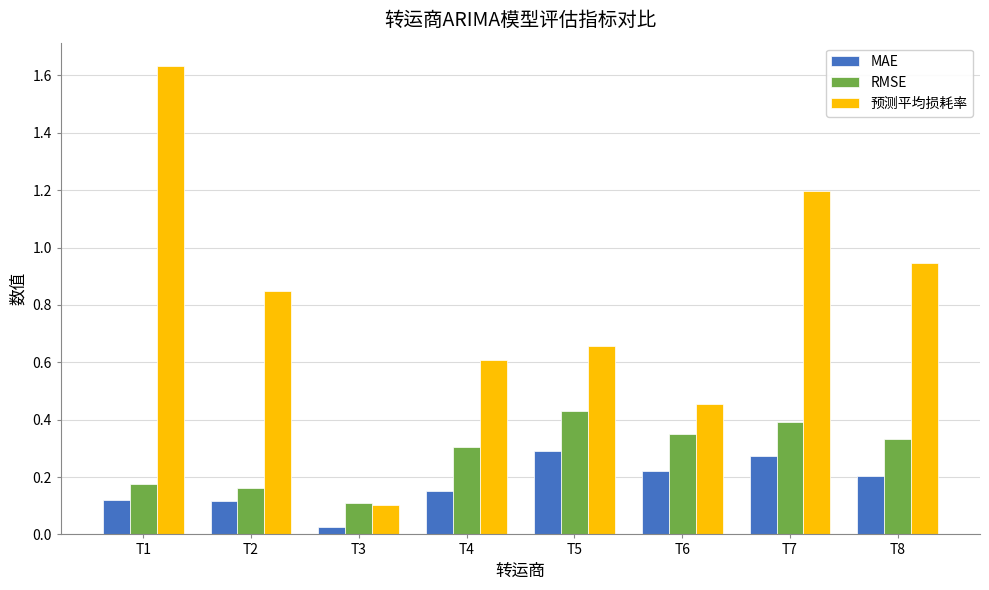

True or false: MAE has a value of 0.4 at T5.

False